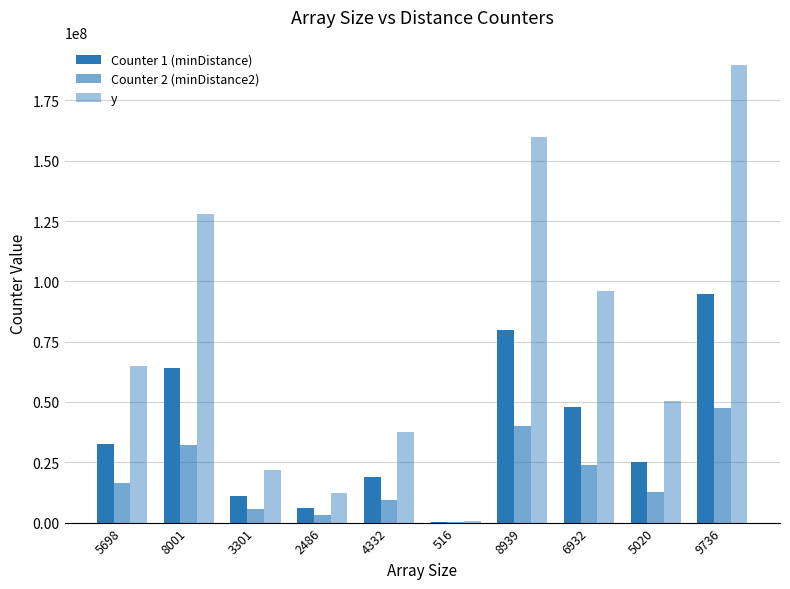

What is the label of the 6th bar from the left?

516